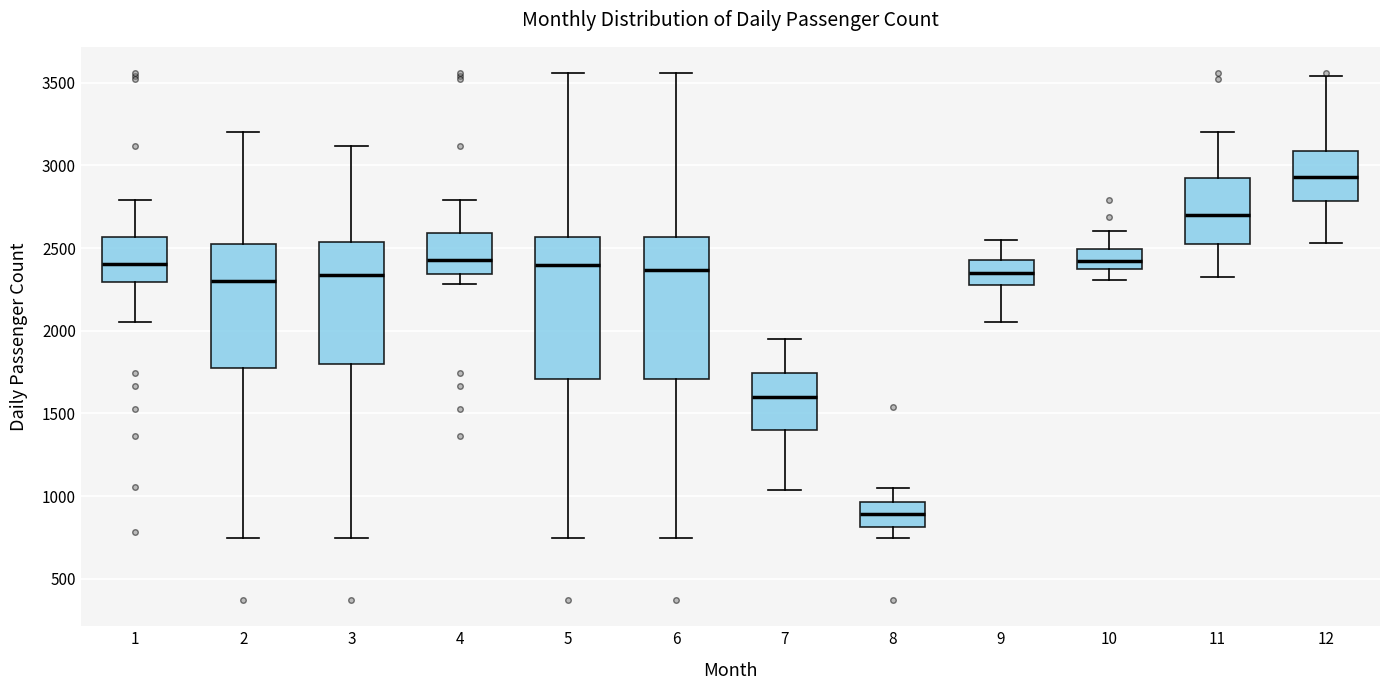

Reading left to right, transcribe this box plot: for each box, give where its median line is, the range the box spans, and where its two whiskers end, as read against the y-axis. The values are not printed on the chart, so give them approximately, as read against the axis.

1: median 2400, box 2300 to 2550, whiskers 2050 to 2800
2: median 2300, box 1800 to 2550, whiskers 750 to 3200
3: median 2350, box 1800 to 2550, whiskers 750 to 3100
4: median 2450, box 2350 to 2600, whiskers 2300 to 2800
5: median 2400, box 1700 to 2550, whiskers 750 to 3550
6: median 2350, box 1700 to 2550, whiskers 750 to 3550
7: median 1600, box 1400 to 1750, whiskers 1050 to 1950
8: median 900, box 800 to 950, whiskers 750 to 1050
9: median 2350, box 2300 to 2450, whiskers 2050 to 2550
10: median 2400 (inside the box), box 2400 to 2500, whiskers 2300 to 2600
11: median 2700, box 2550 to 2950, whiskers 2350 to 3200
12: median 2950, box 2800 to 3100, whiskers 2550 to 3550